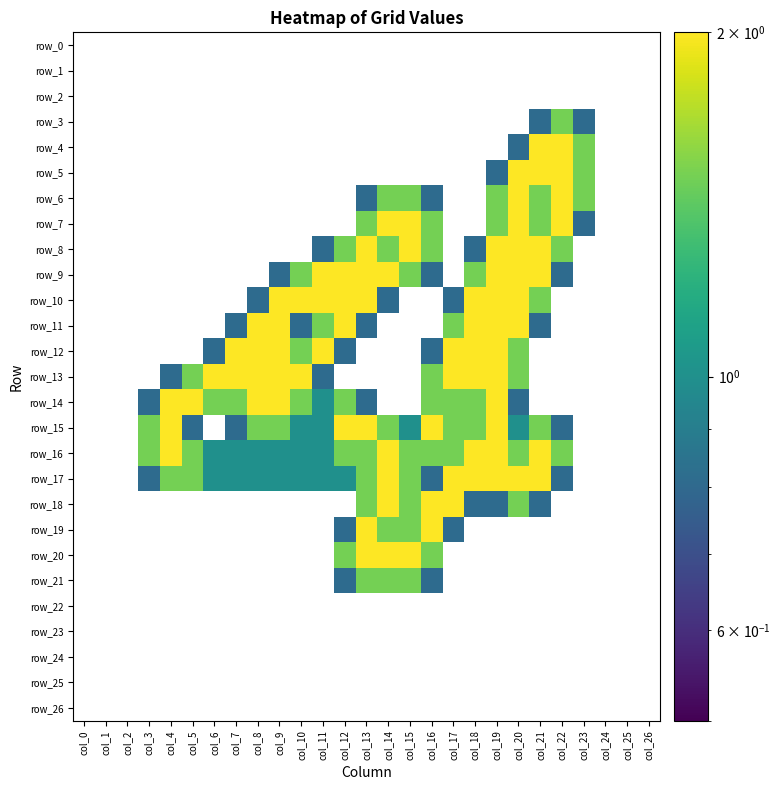

List the labels in order of row_20 value, smallest first.

col_0, col_1, col_2, col_3, col_4, col_5, col_6, col_7, col_8, col_9, col_10, col_11, col_17, col_18, col_19, col_20, col_21, col_22, col_23, col_24, col_25, col_26, col_12, col_16, col_13, col_14, col_15